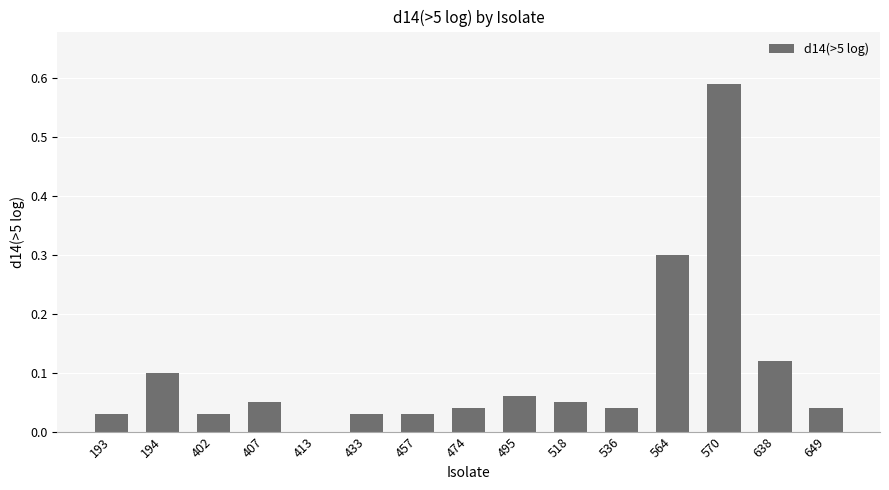

Which label corresponds to the largest value in the chart?

570